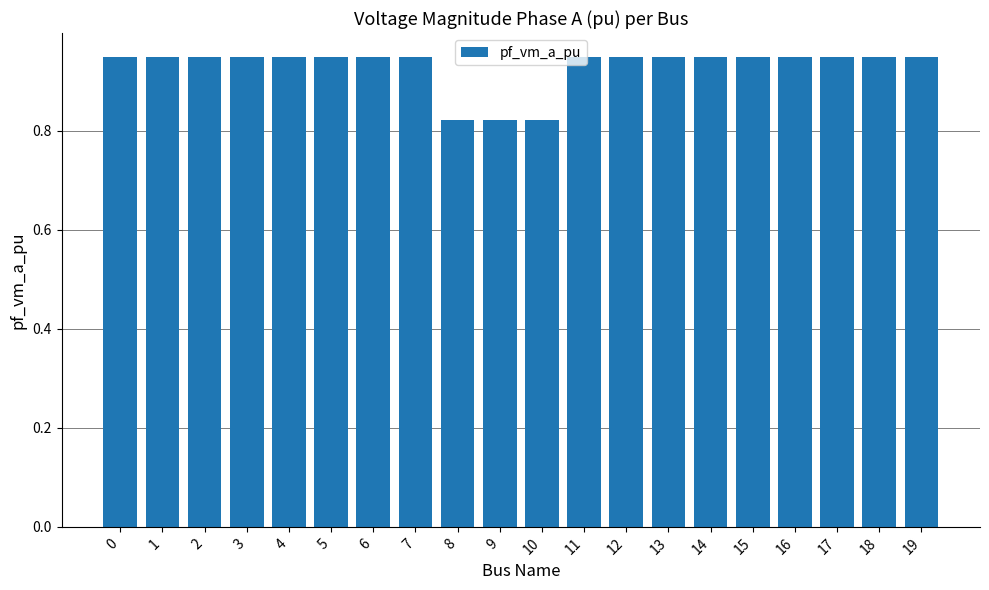

Does the chart contain any negative values?

No